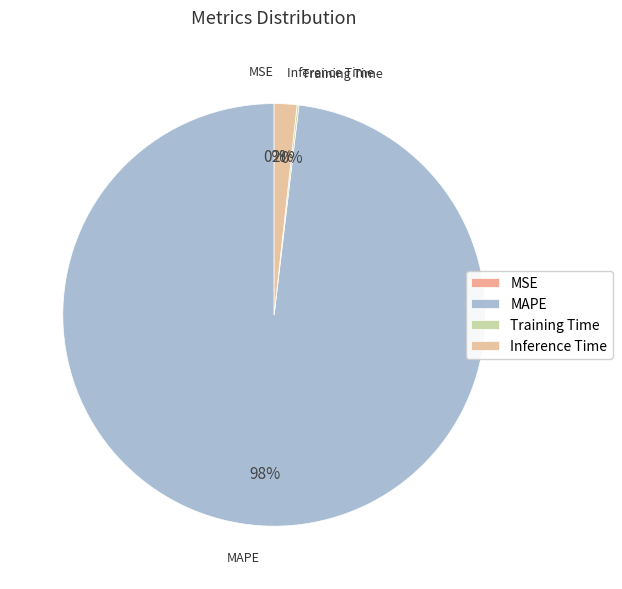

To the nearest percent, what is the difference between the largest and smallest slice percentages?

98%